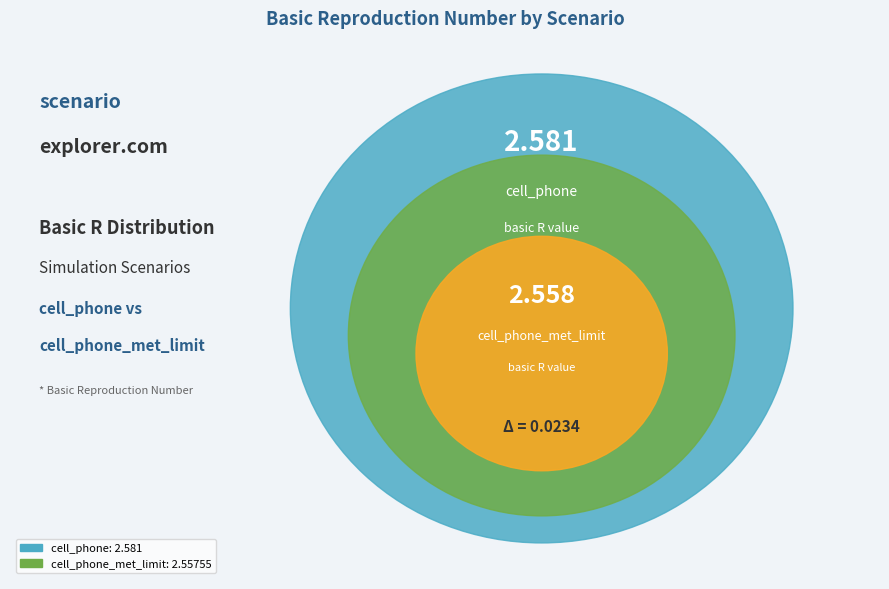

Is there a majority slice in this chart?

Yes